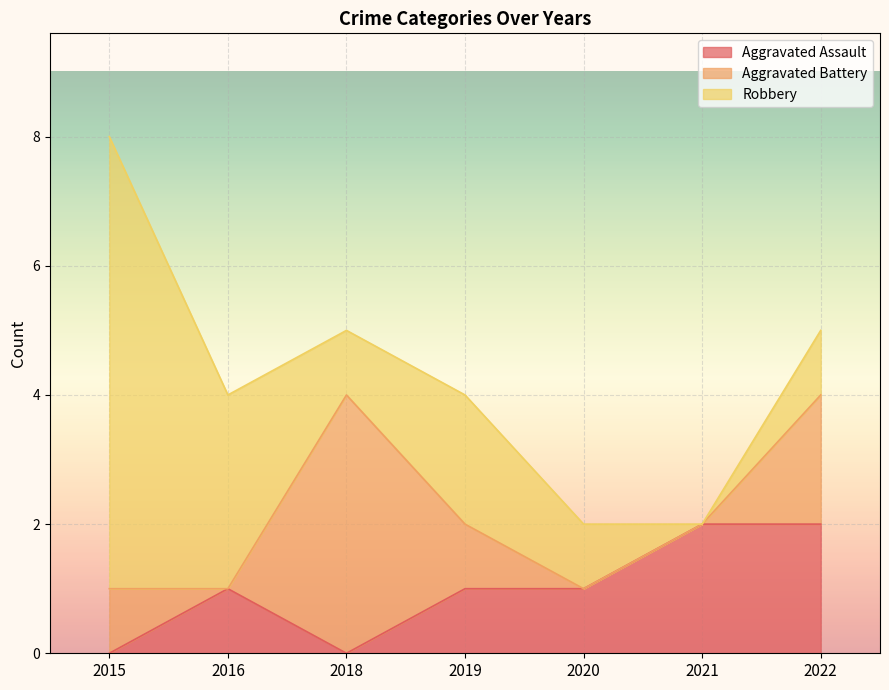

True or false: Aggravated Assault and Robbery intersect in this chart.

False